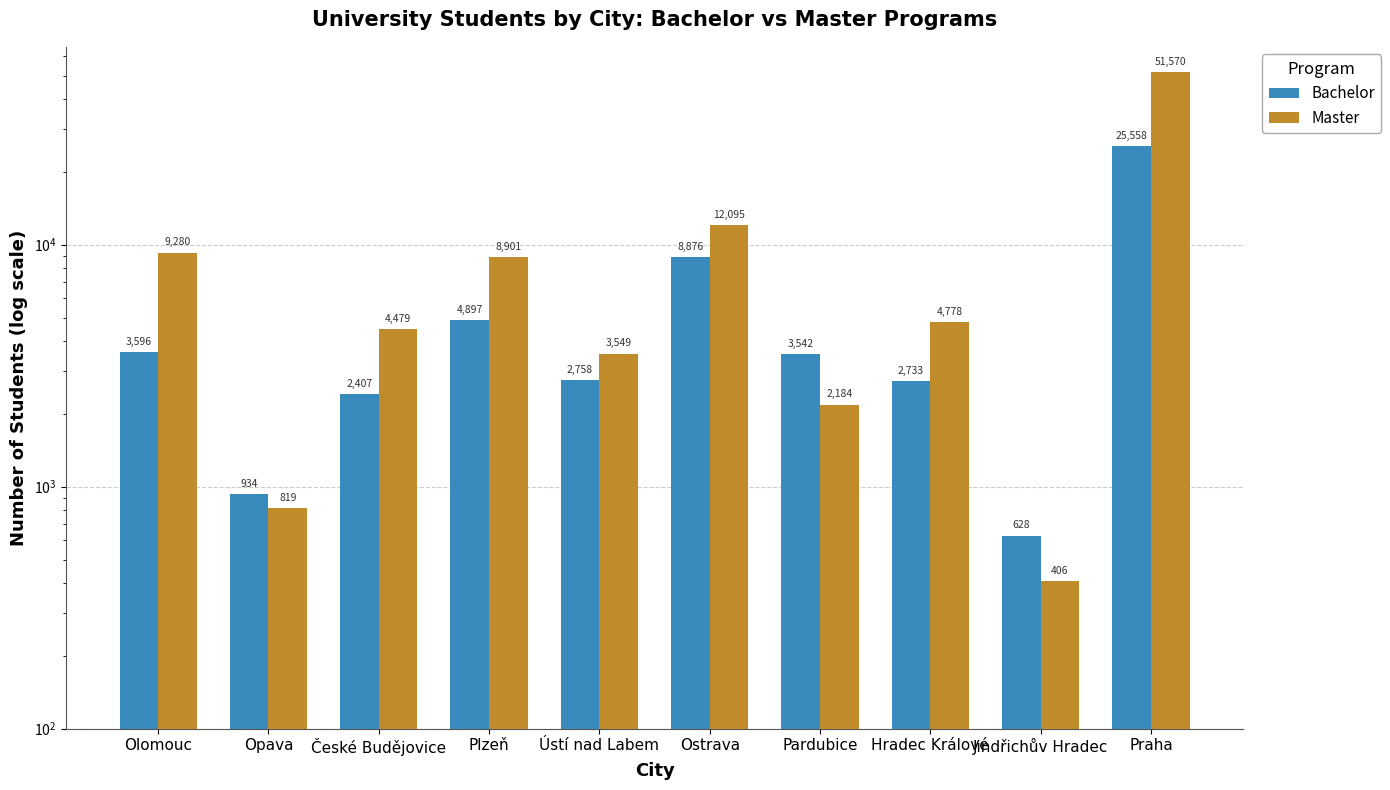

What is the difference between the second highest and minimum values in the Bachelor series?

8248